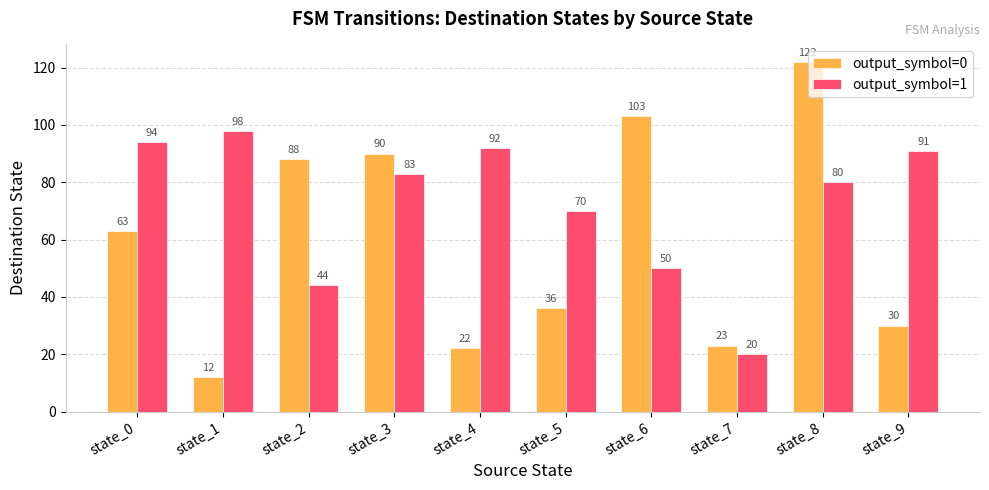

Where is output_symbol=1 nearest to the value 59?

state_6